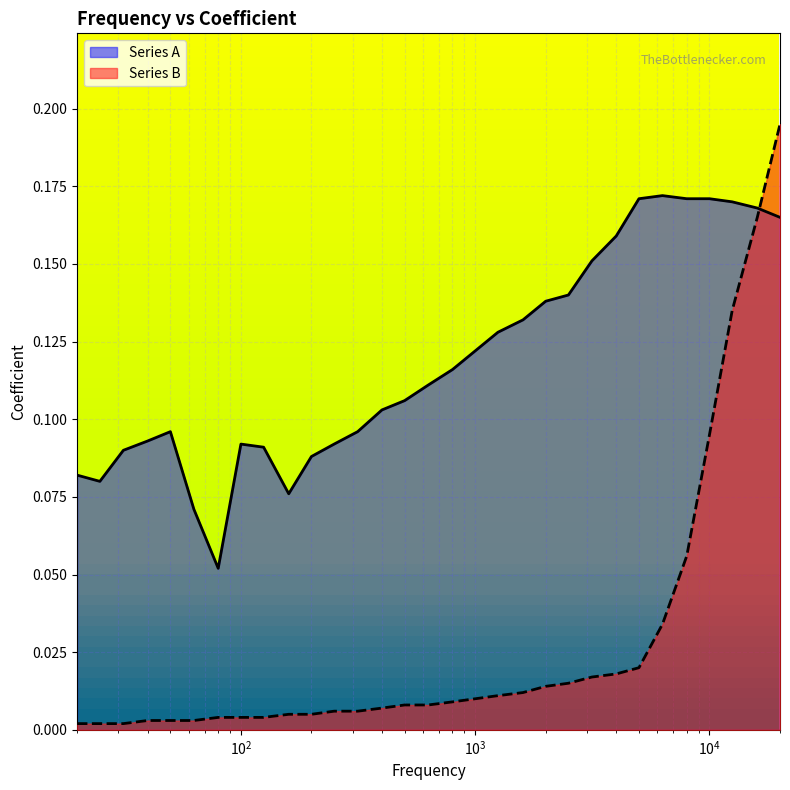

Between which two adjacent categories do Series B and Series A first intersect?

16000 and 20000